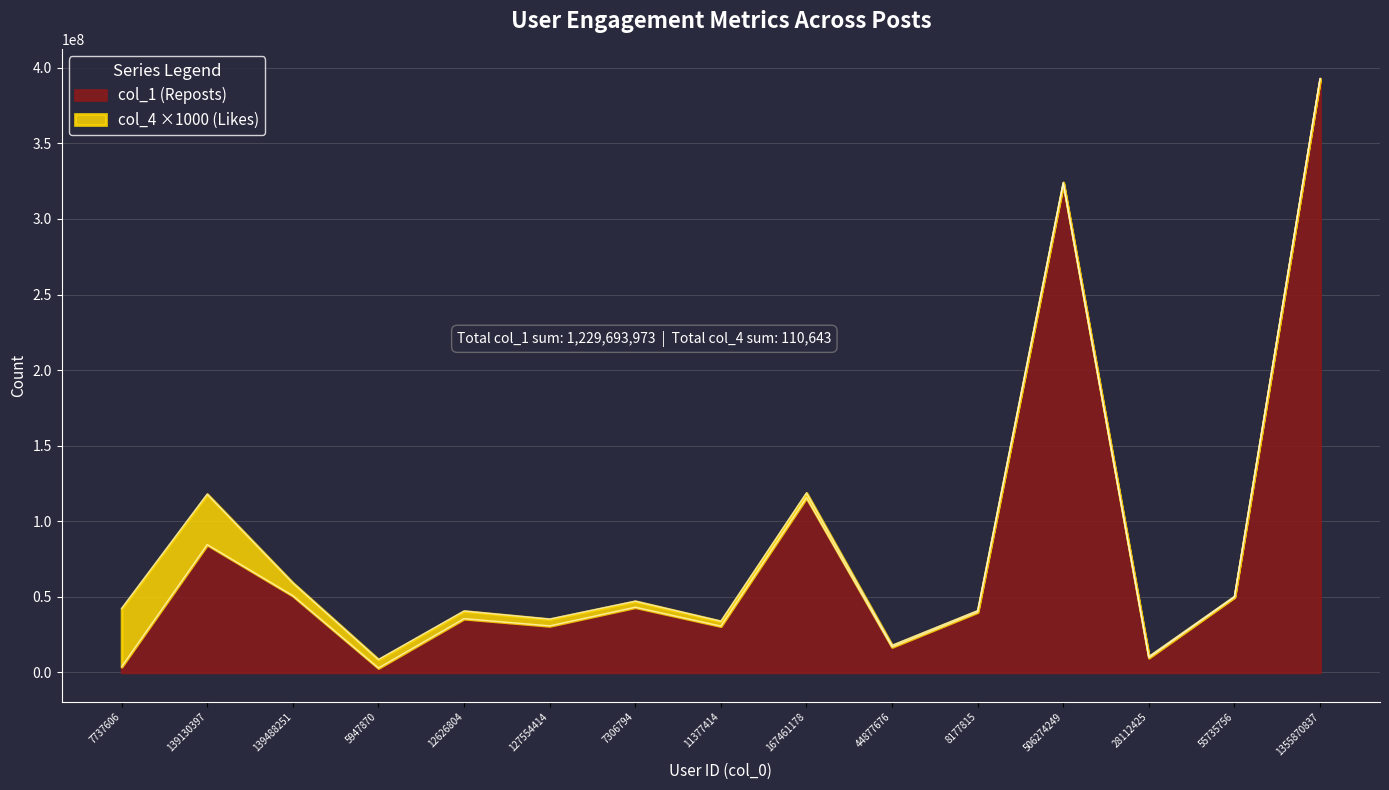

At which label is the value closest to 197769797?

167461178